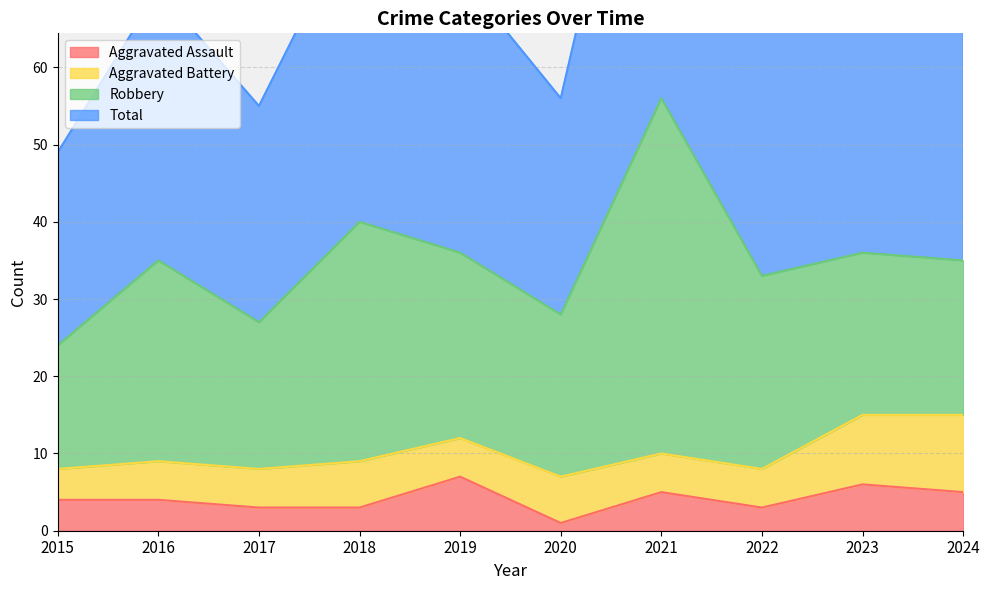

True or false: Aggravated Assault and Total intersect in this chart.

False